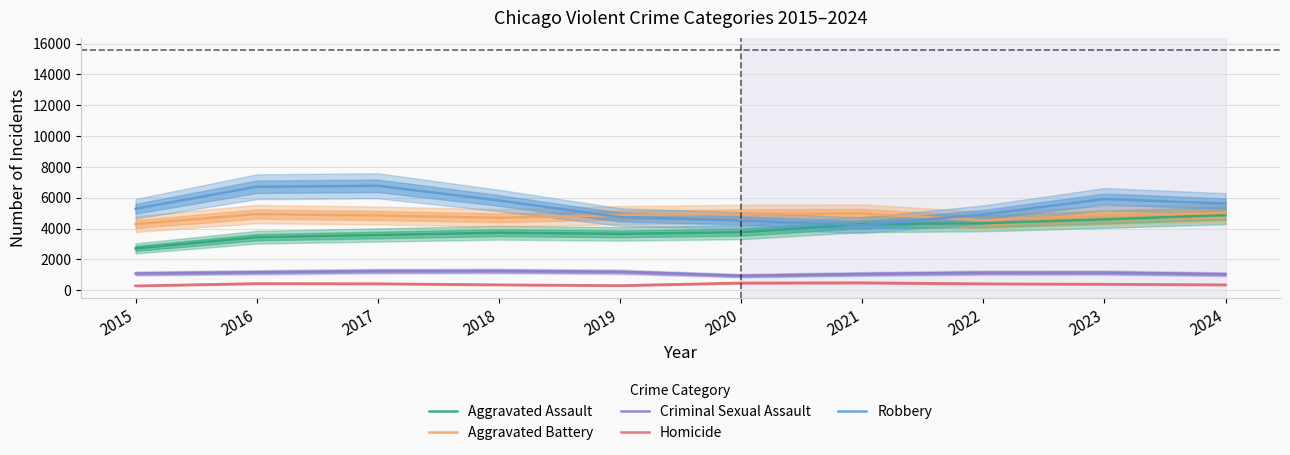

Does the chart have visible grid lines?

Yes